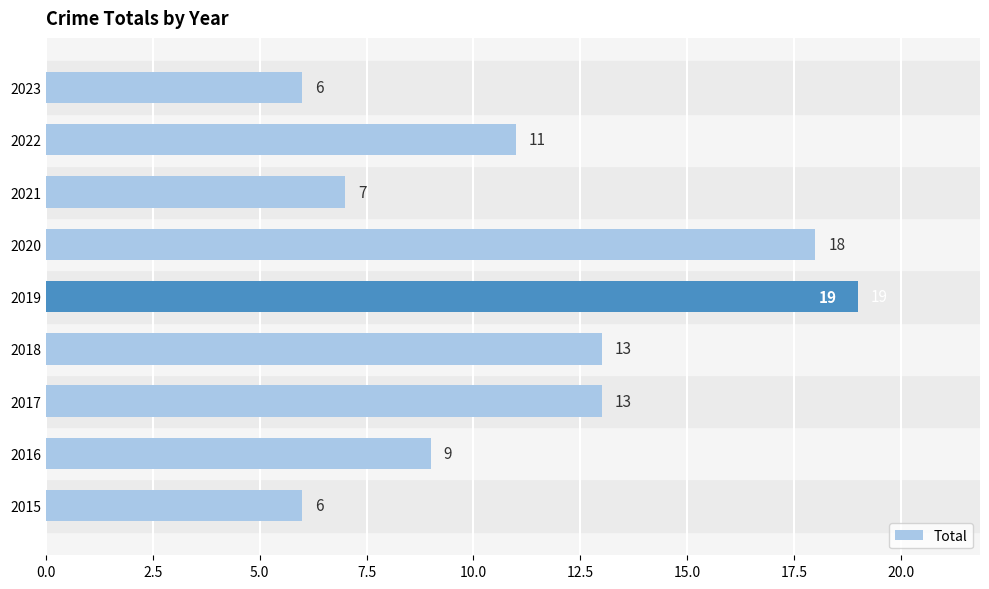

Which has a higher value, 2015 or 2020?

2020